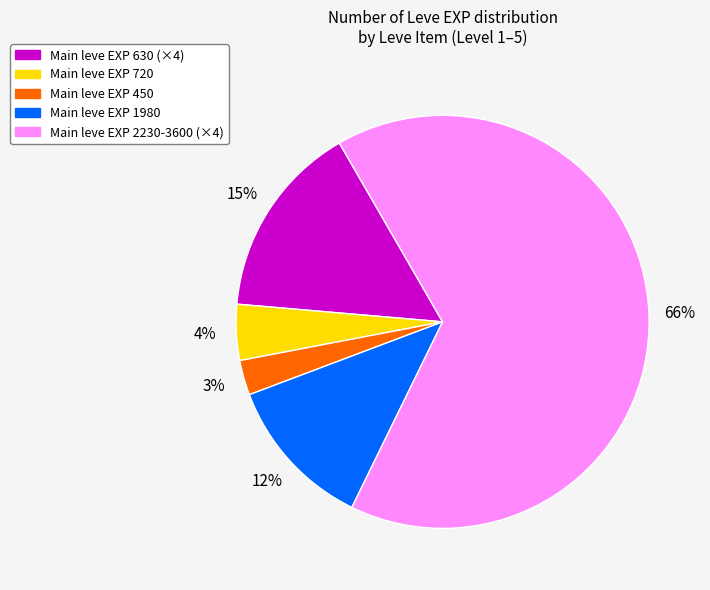

To the nearest percent, what is the difference between the largest and smallest slice percentages?

63%